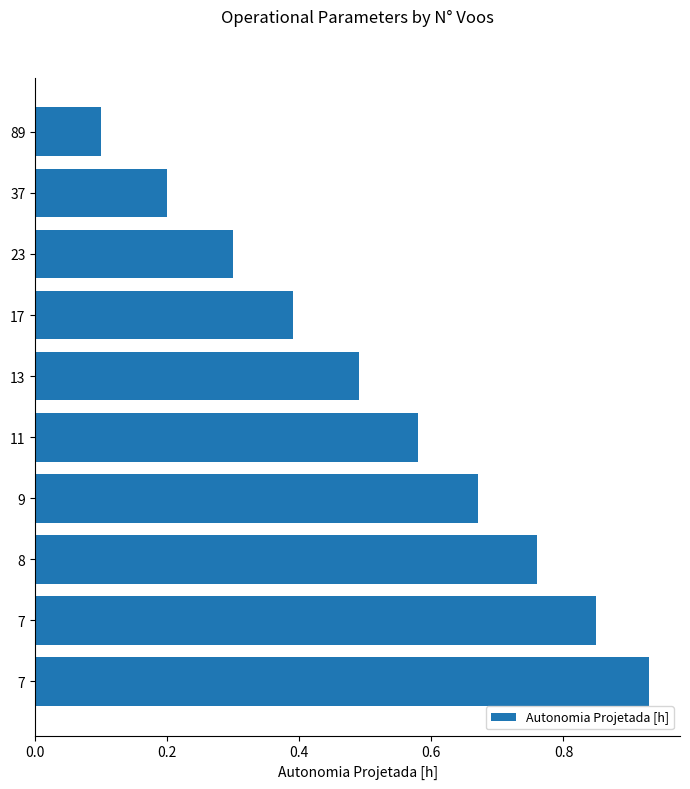

How many categories are shown in the chart?

10